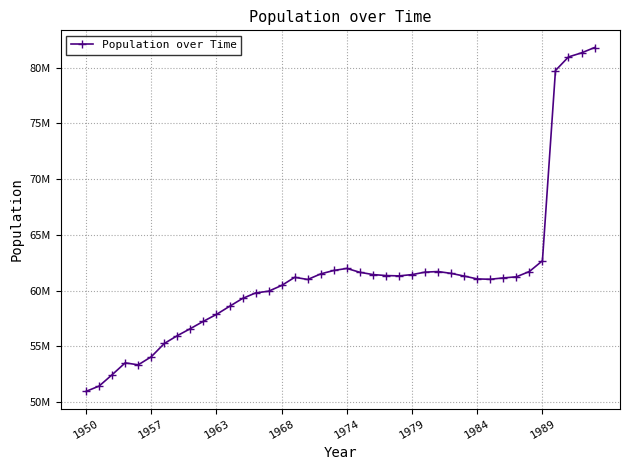

Reading right to left, transcribe all the data shown in this chart.

81817499	81338093	80974632	79753227	62679035	61715103	61238079	61140461	61020474	61049256	61306669	61546101	61712689	61657945	61439342	61321663	61352745	61441996	61644624	61991475	61809378	61502503	61001164	61194591	60463033	59948474	59792934	59296591	58587451	57864509	57247246	56589148	55958321	55257088	54064365	53339626	53517683	52453806	51434777	50958125